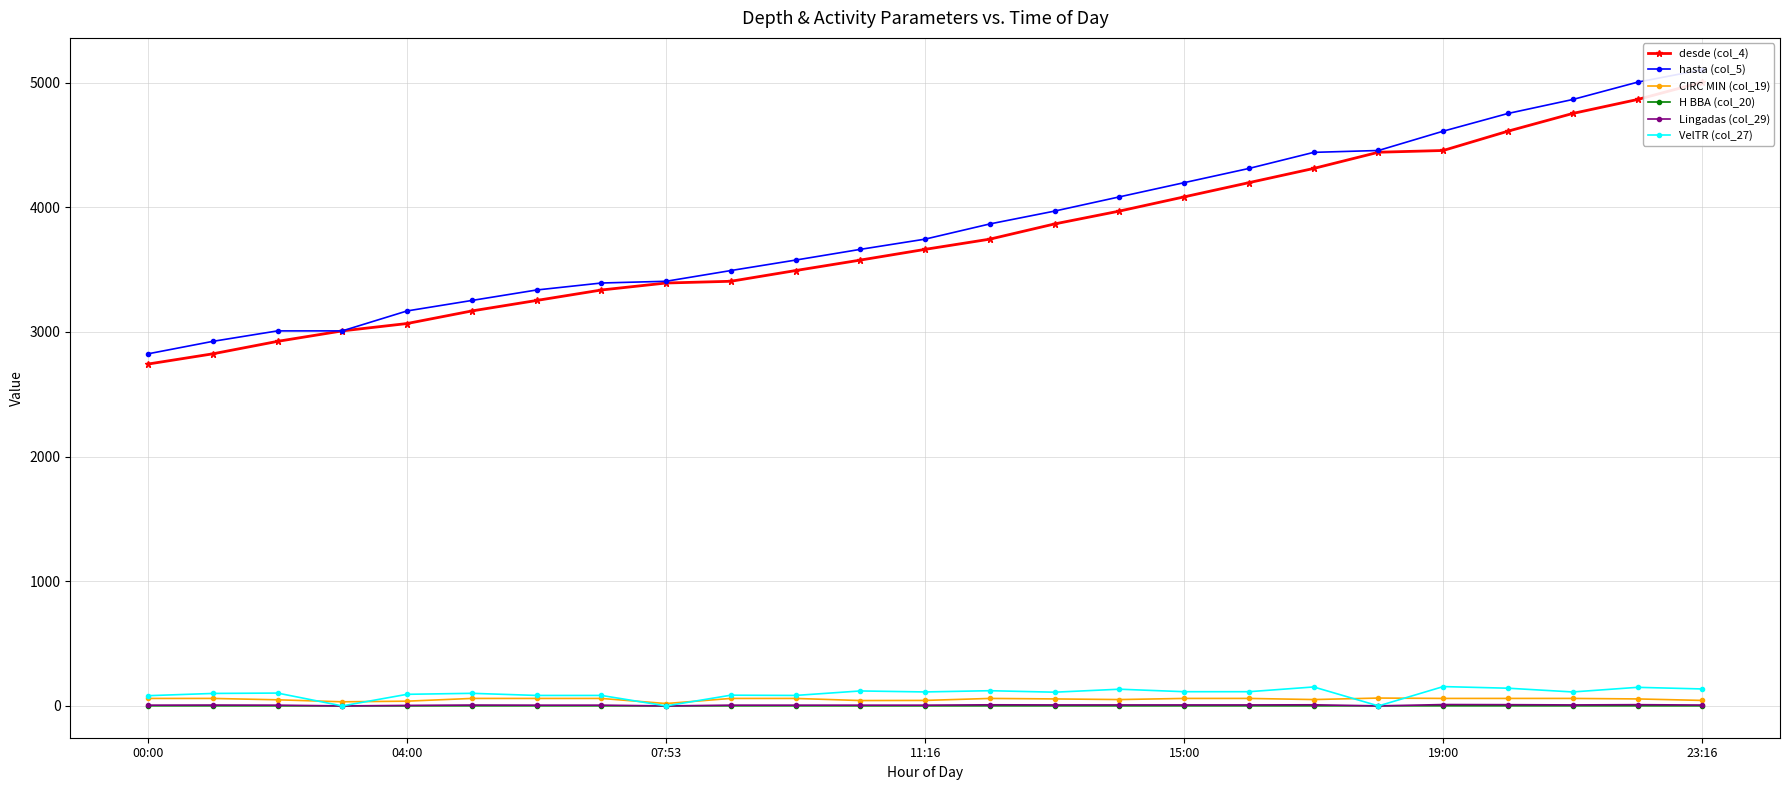

The VelTR (col_27) series shows 93.0 at 04:00. True or false?

True